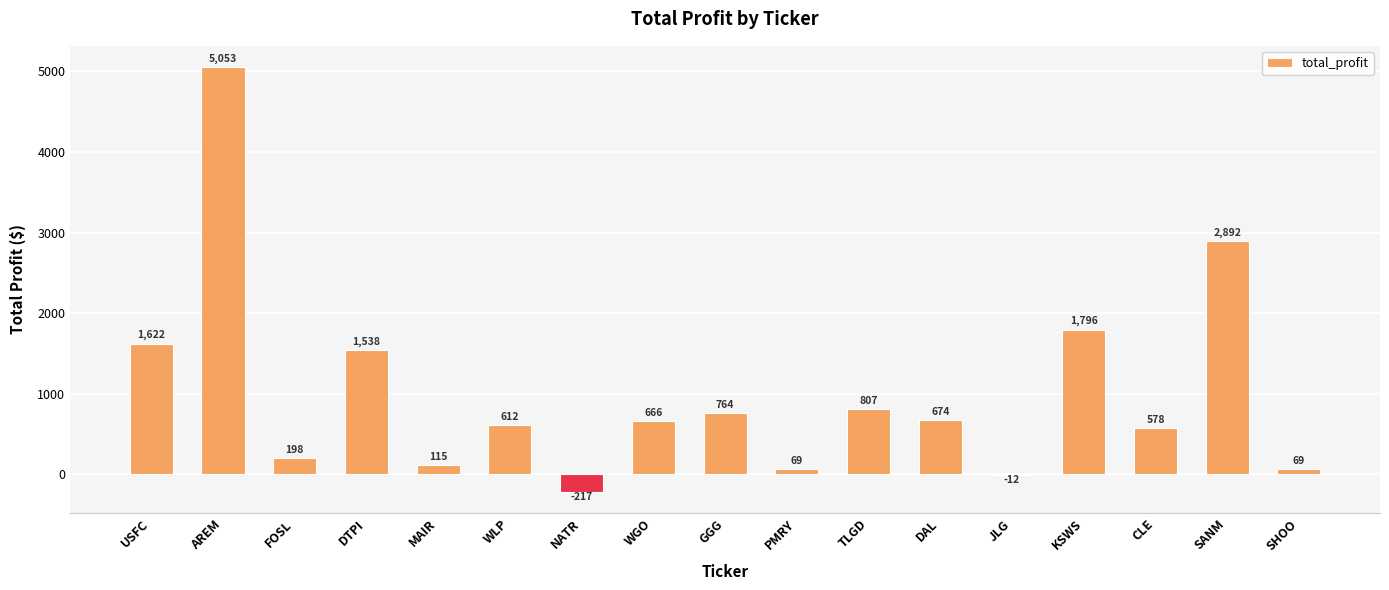

Are the bars grouped side by side (vs. stacked)?

No